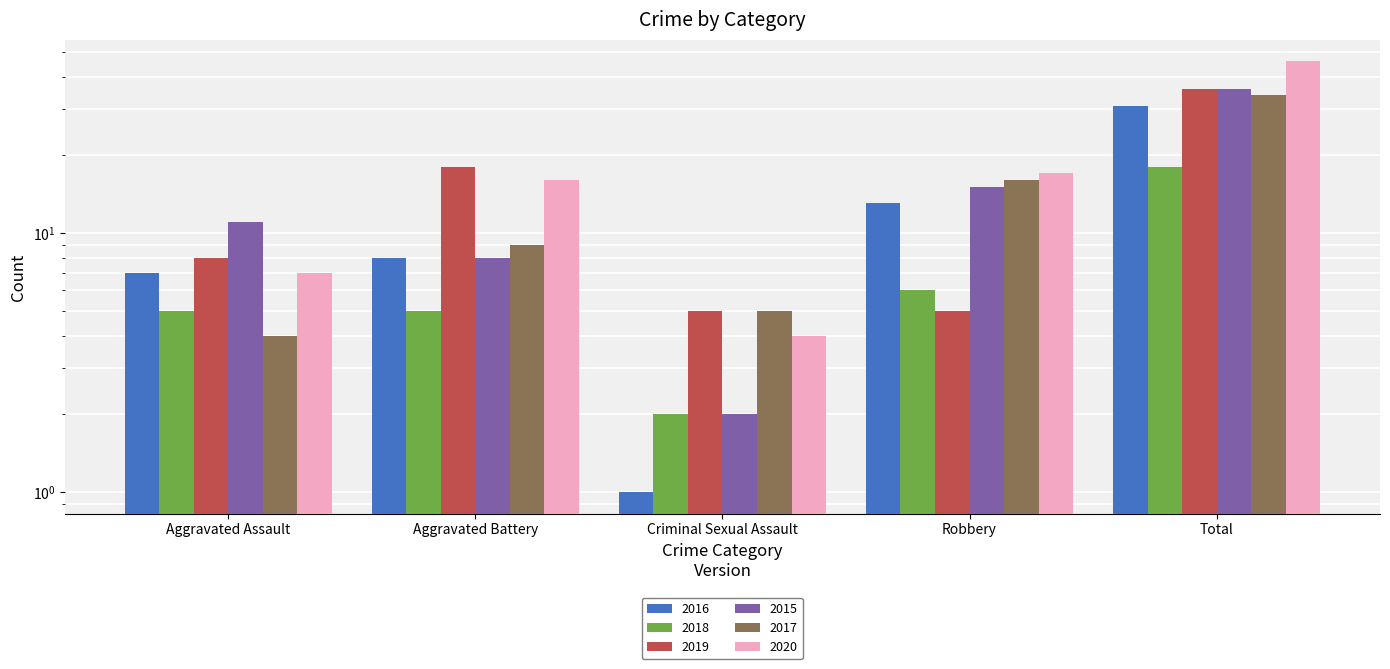

What is the sum of all 2018 values?

36